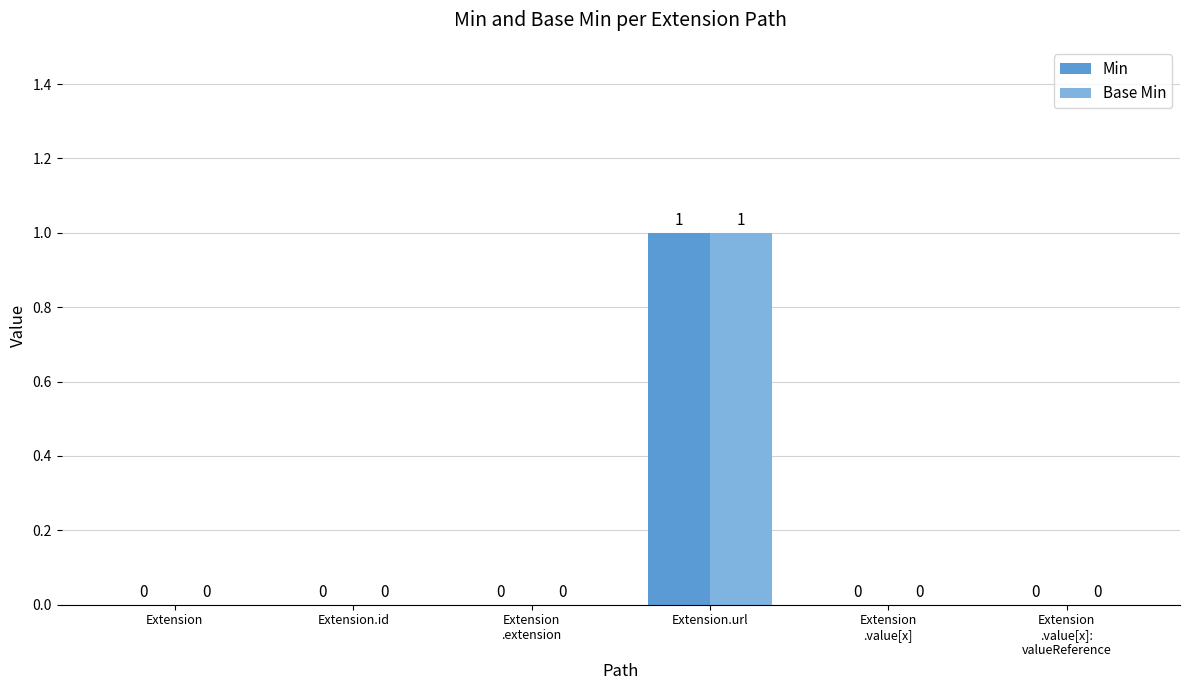

True or false: Base Min has a value of 1 at Extension
.extension.

False